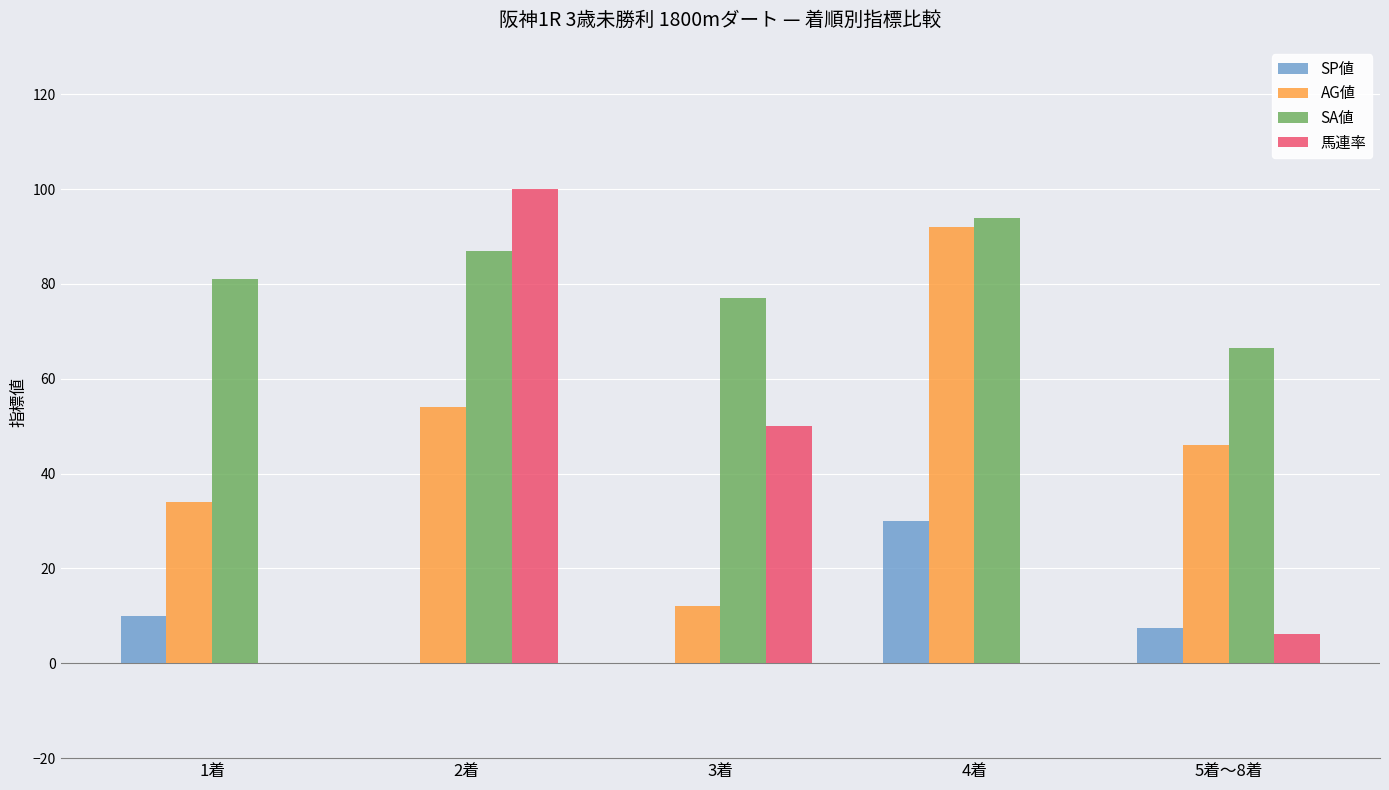

Which series changed the most between 2着 and 3着?

馬連率